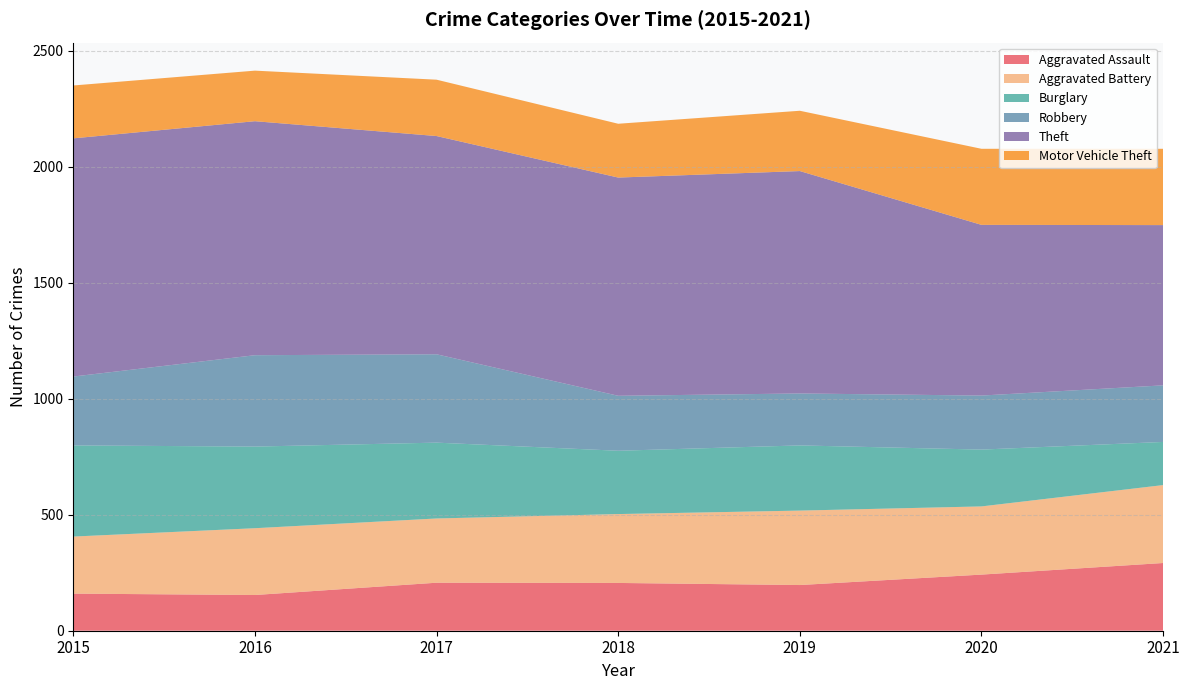

Reading left to right, list all the values displayed in this chart.

Aggravated Assault: 2015=160	2016=154	2017=207	2018=206	2019=197	2020=242	2021=292
Aggravated Battery: 2015=246	2016=288	2017=277	2018=297	2019=321	2020=294	2021=336
Burglary: 2015=393	2016=352	2017=327	2018=273	2019=281	2020=245	2021=186
Robbery: 2015=297	2016=394	2017=381	2018=237	2019=224	2020=233	2021=244
Theft: 2015=1027	2016=1009	2017=941	2018=941	2019=959	2020=736	2021=691
Motor Vehicle Theft: 2015=228	2016=218	2017=243	2018=232	2019=260	2020=328	2021=329